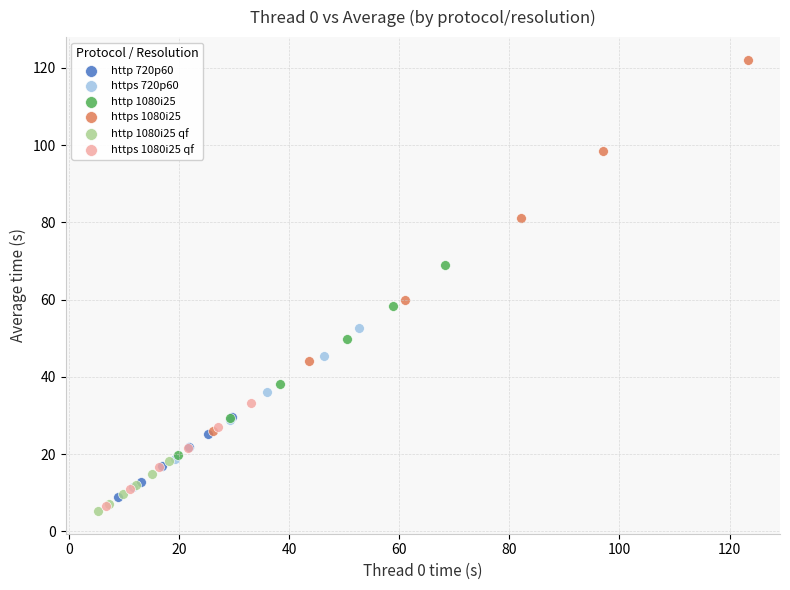

Which series contains the highest Y value?

https 1080i25